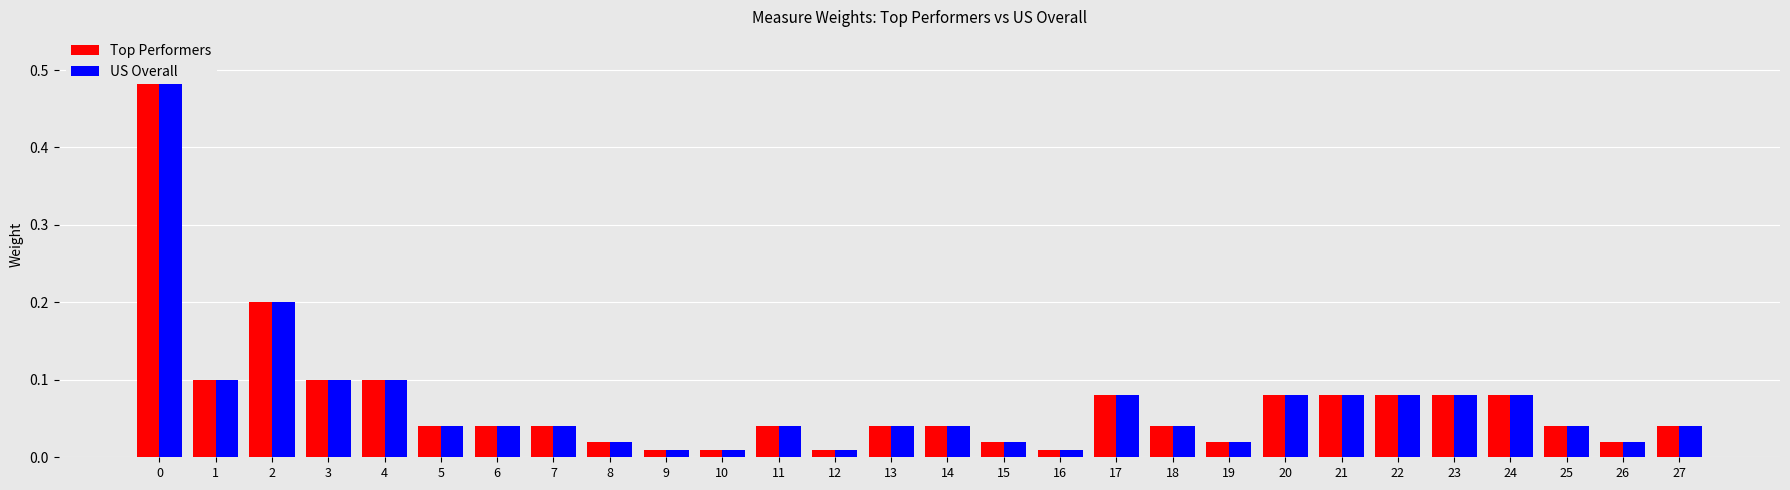

At which label is Top Performers closest to 0?

9